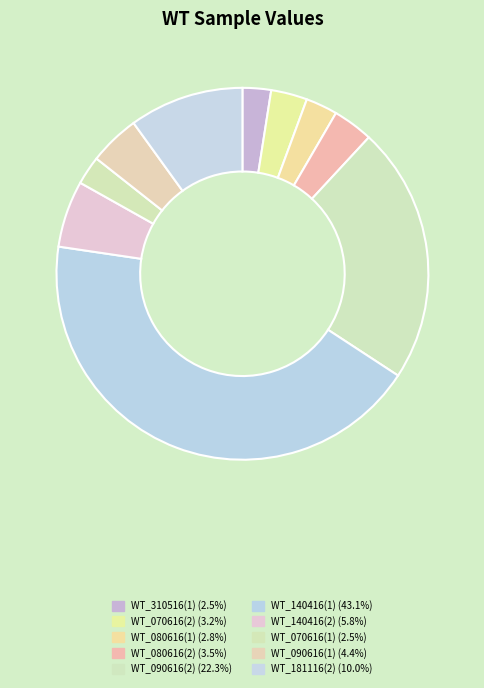

To the nearest percent, what portion does WT_090616(2) represent?

22%